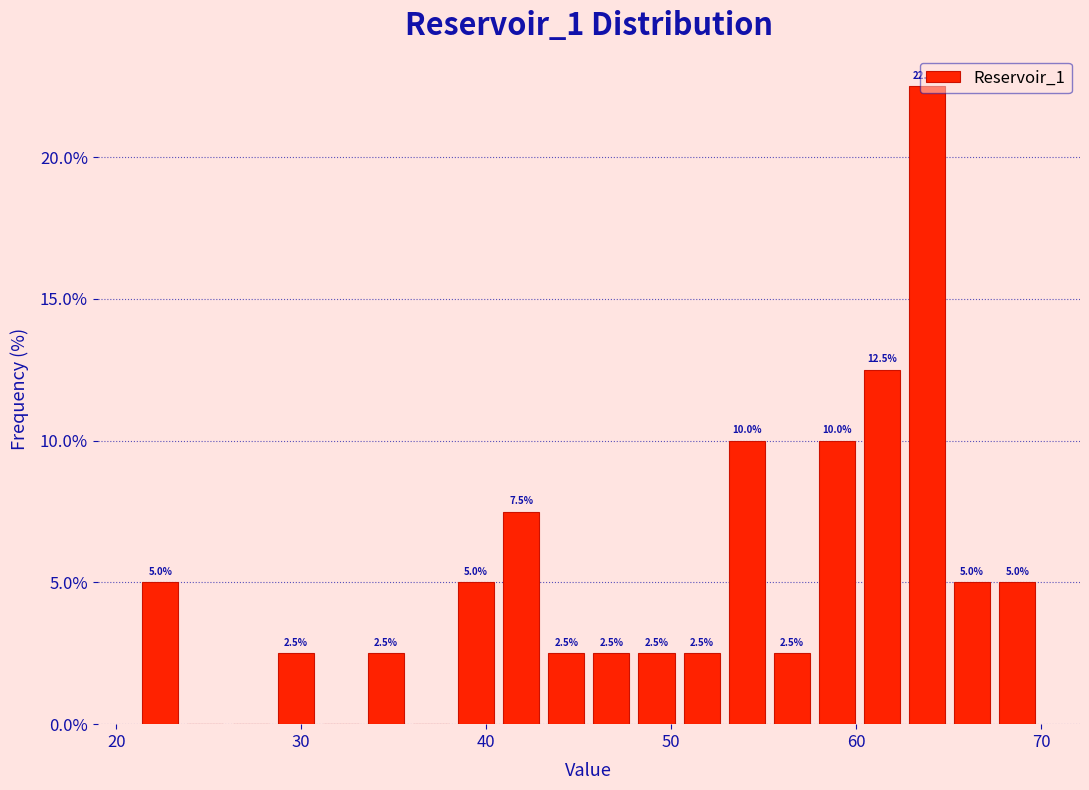

Around what value on the x-axis is the tallest bar? Give the approximate position of its centre, as read against the axis.

64